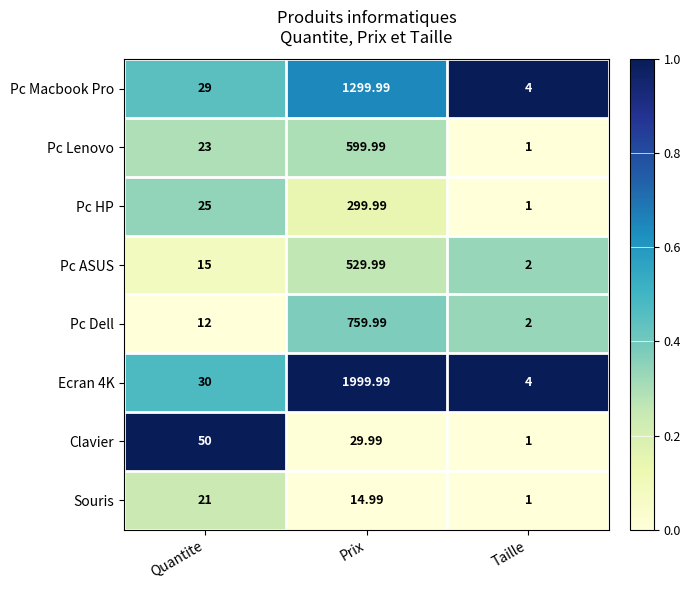

At which label is Souris closest to 11?

Prix